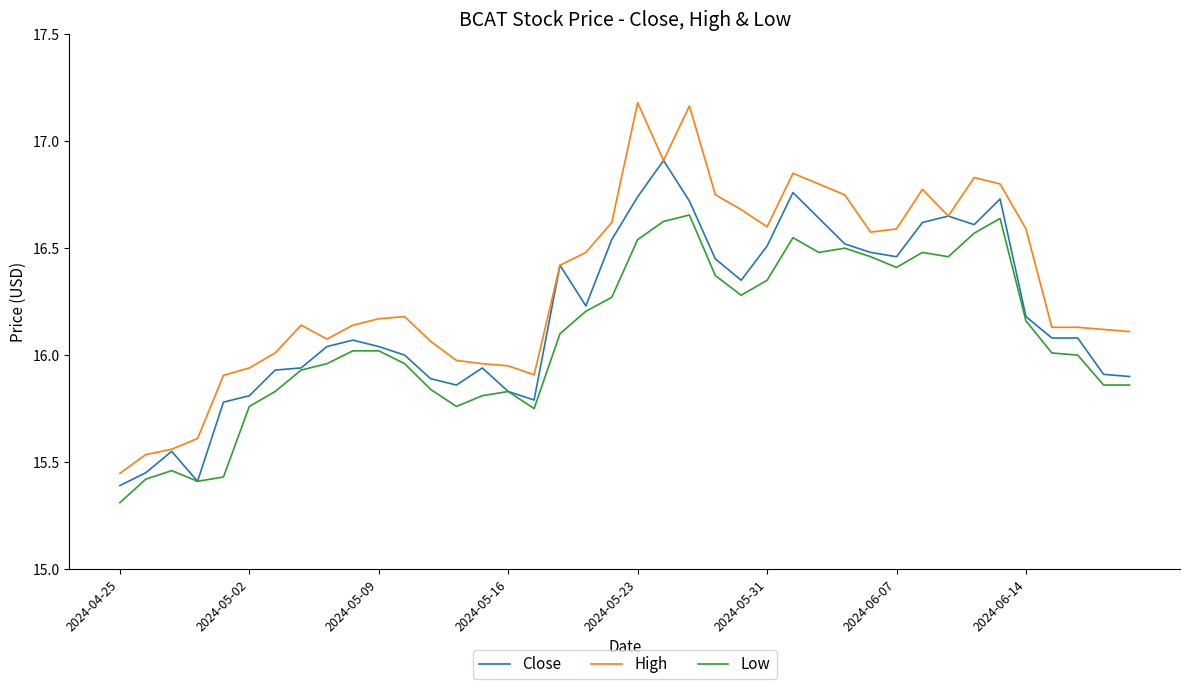

What is the minimum value for Low?

15.3